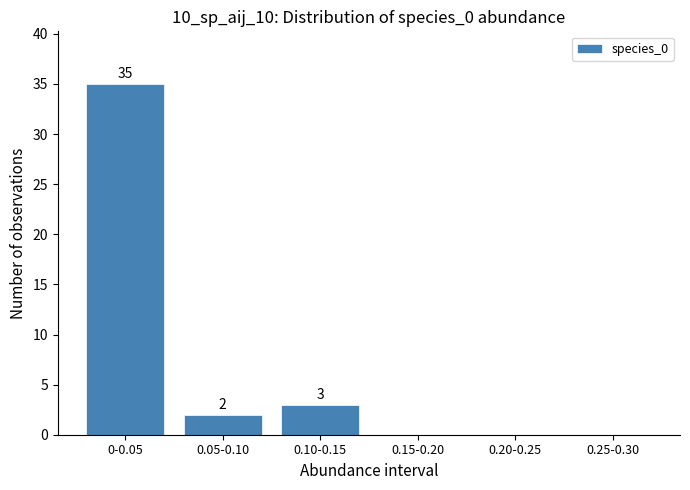

Reading left to right, extract all data points from this chart.

0-0.05=35	0.05-0.10=2	0.10-0.15=3	0.15-0.20=0	0.20-0.25=0	0.25-0.30=0